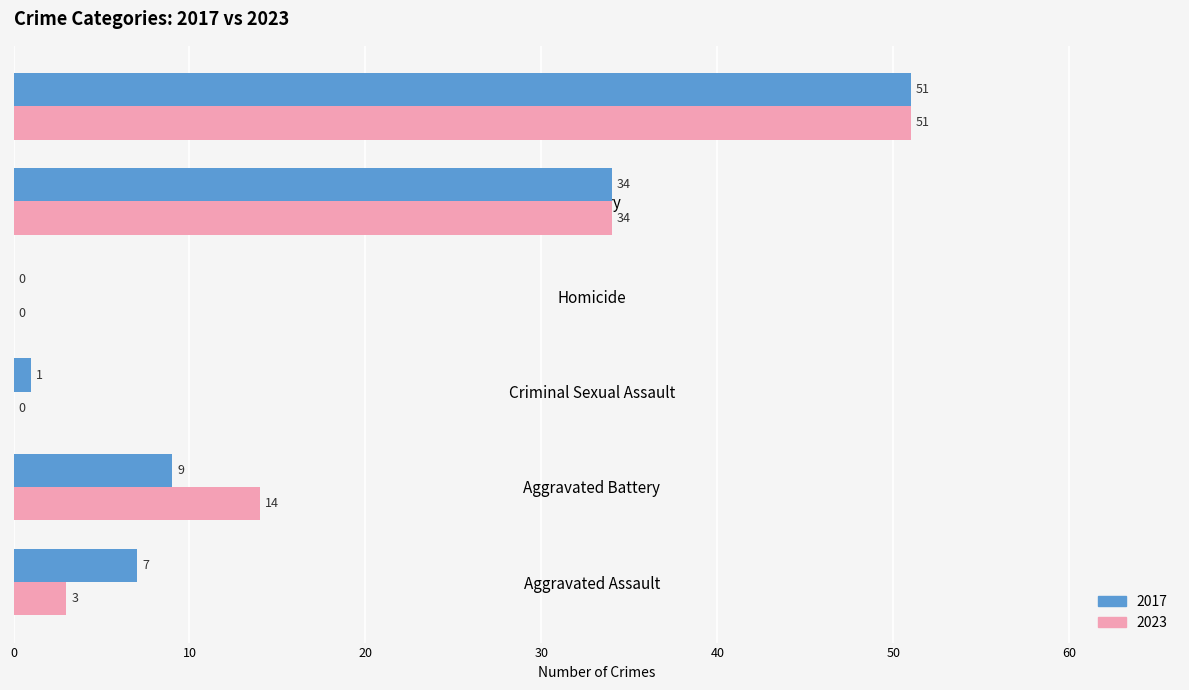

What is the average value of the 2023 series?

17